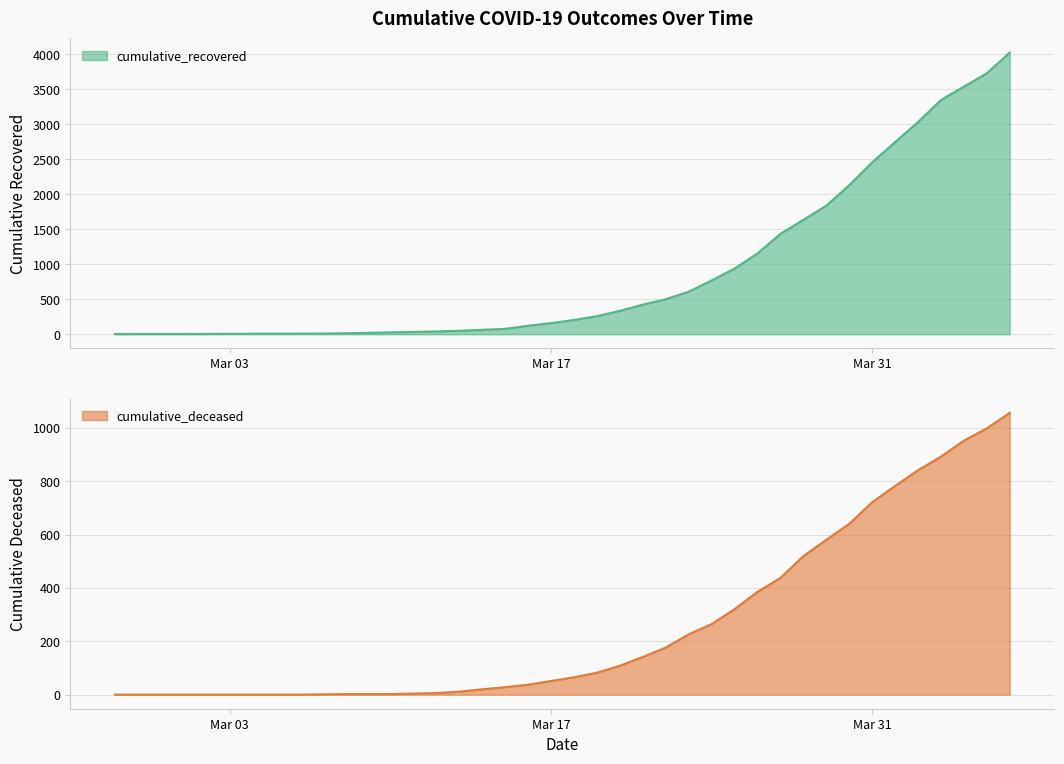

The value of cumulative_recovered at 2020-03-22 is 500. True or false?

True